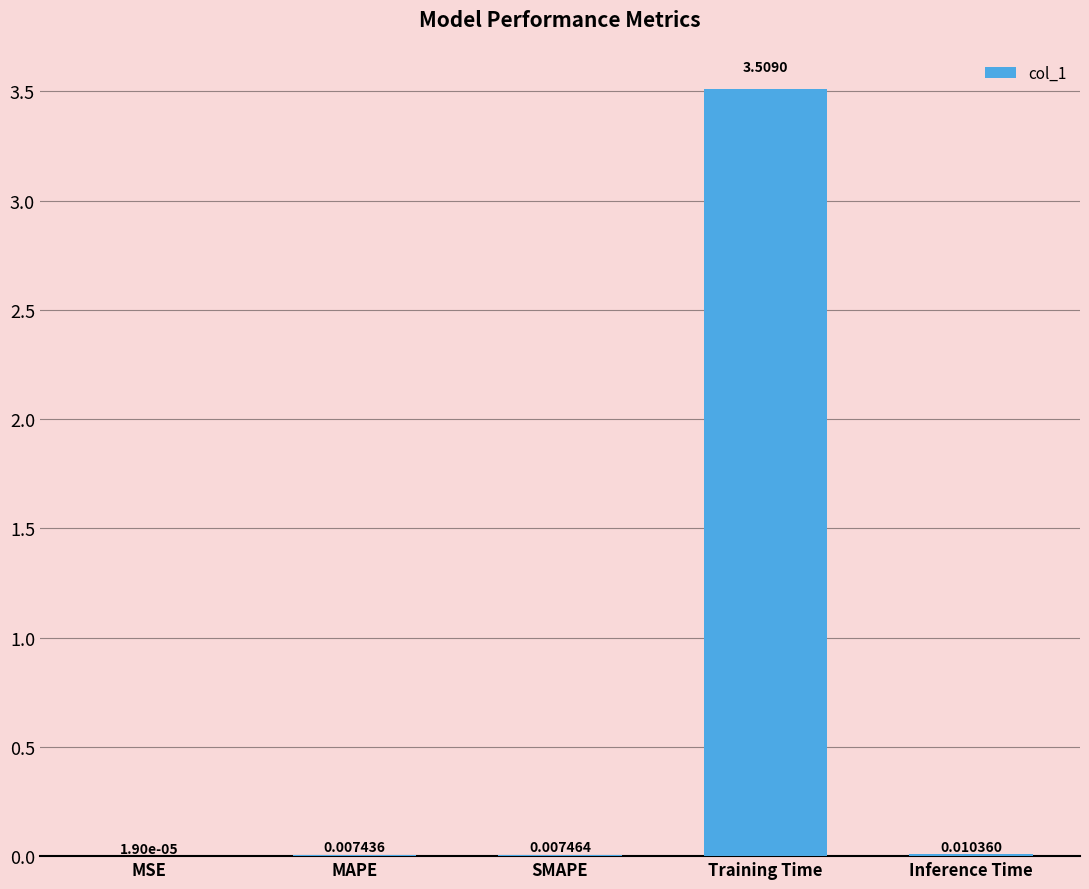

Which label corresponds to the largest value in the chart?

Training Time